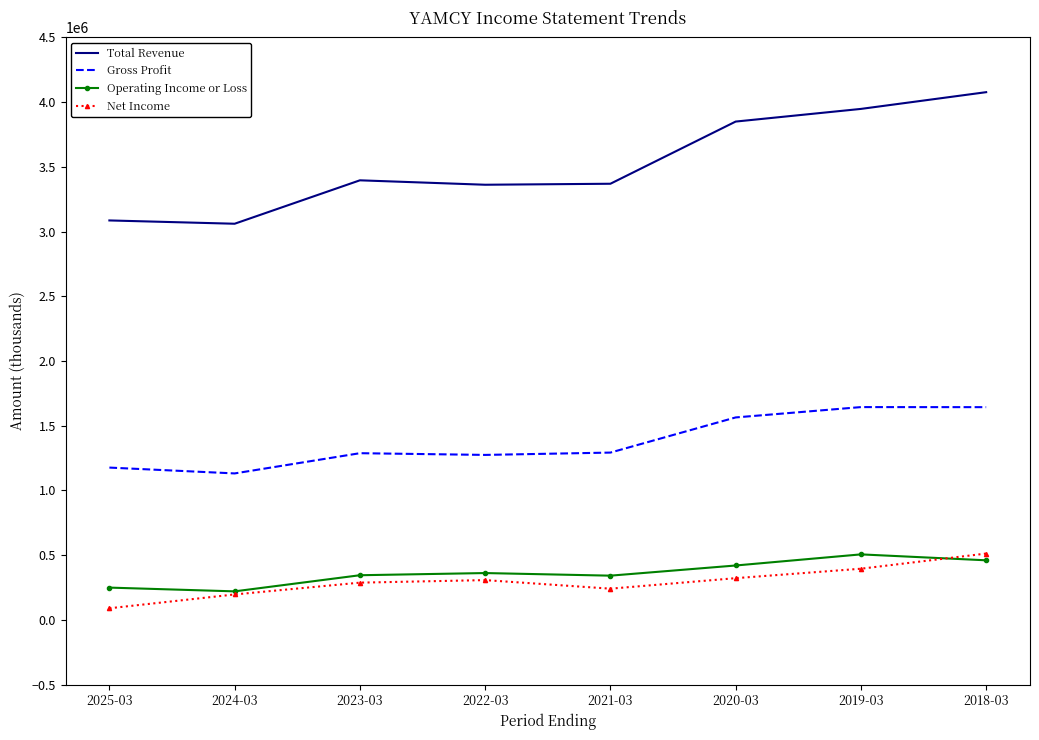

What is the approximate value of Gross Profit at 2021-03, to the nearest 10?

1292100